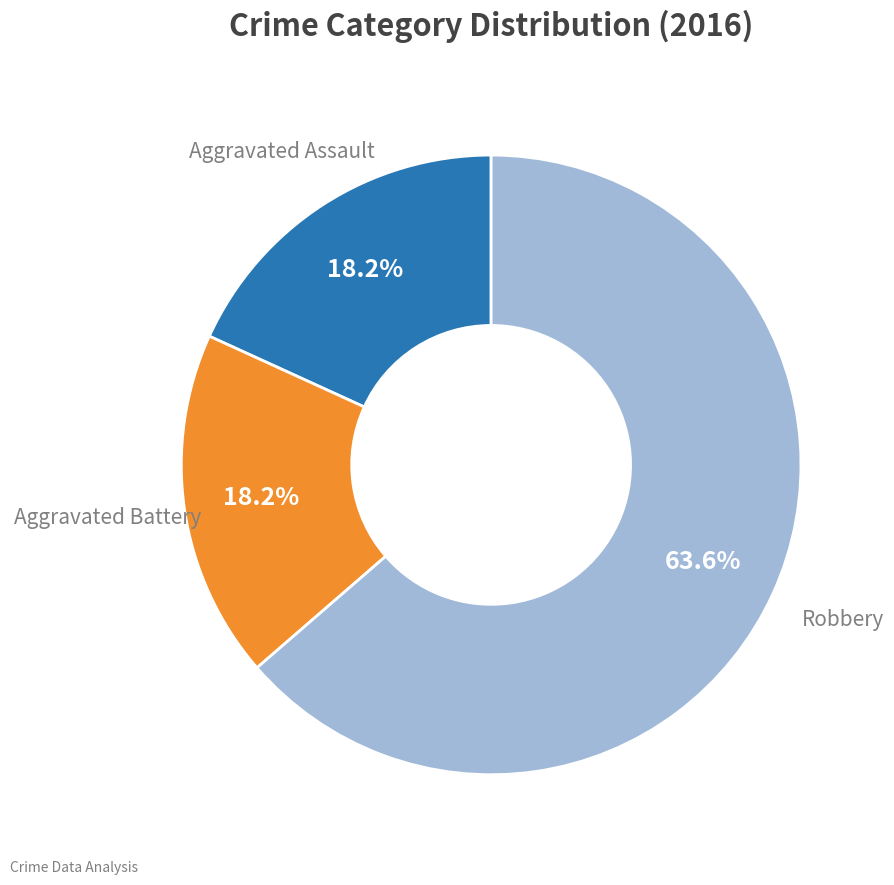

Is there any slice that represents more than half of the pie?

Yes